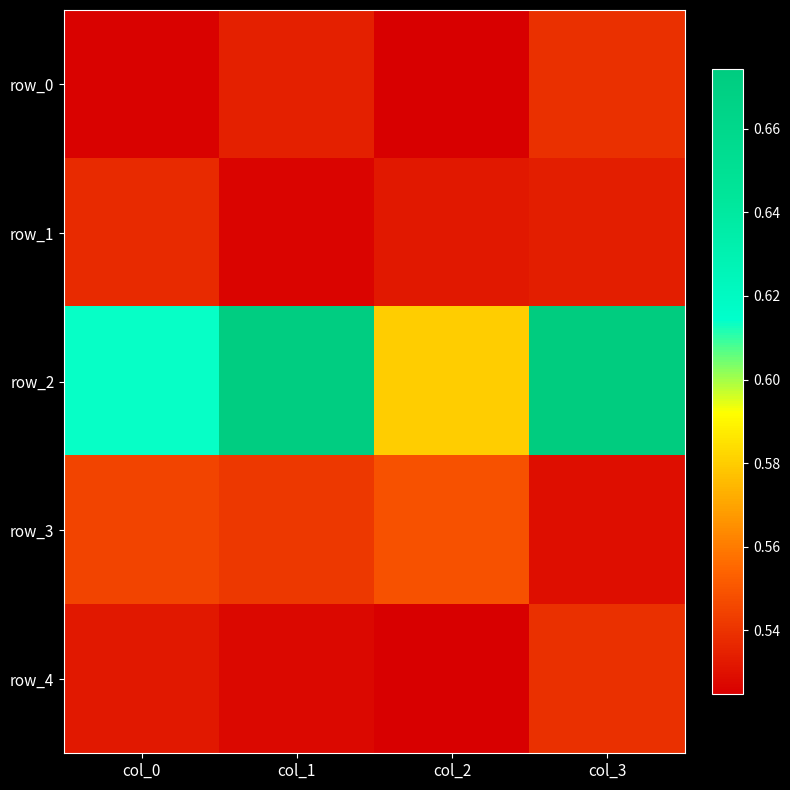

Where is row_1 nearest to the value 0?

col_1